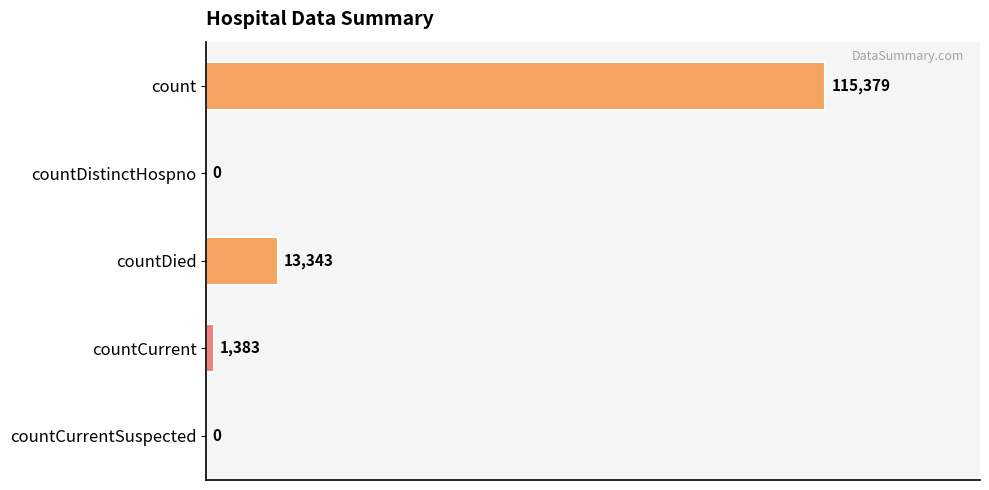

Which label corresponds to the largest value in the chart?

count